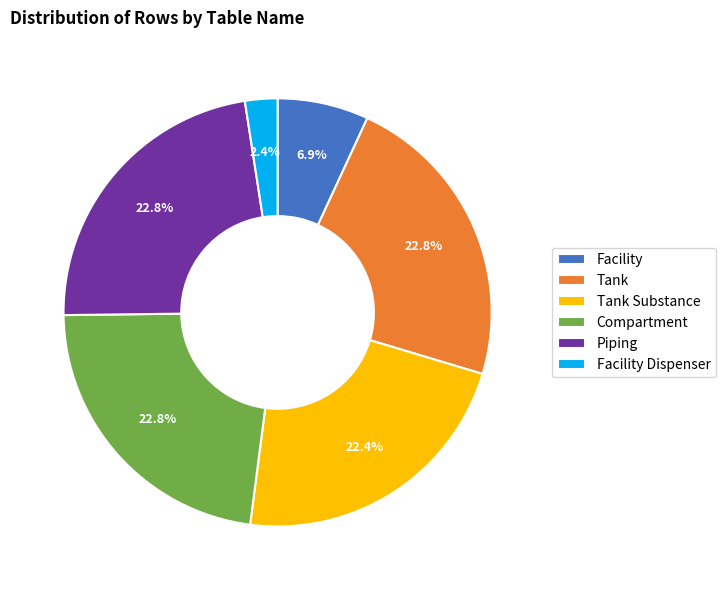

Do Tank and Piping together represent more than half of the pie?

No